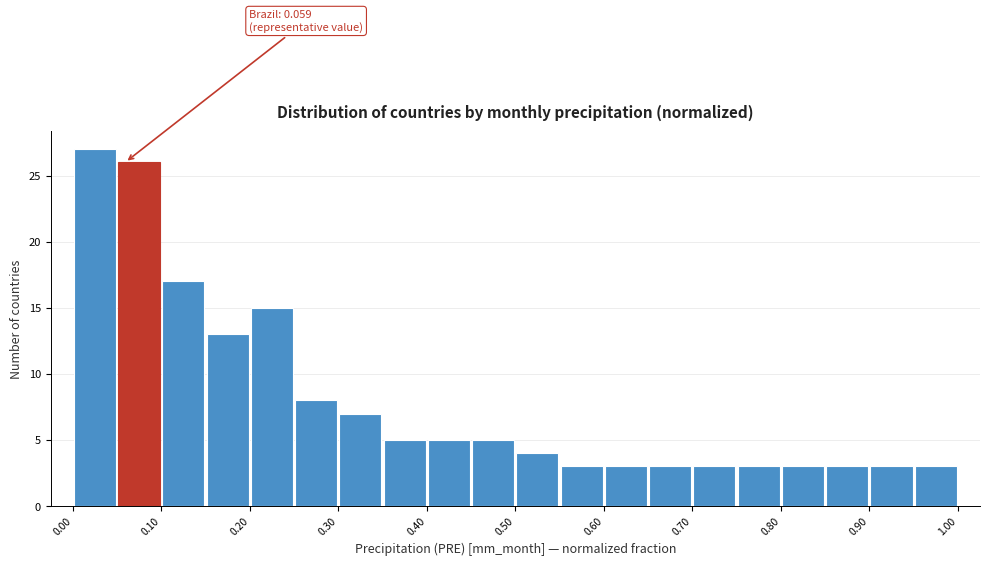

Which range on the x-axis has the tallest bar?

0.00 to 0.05